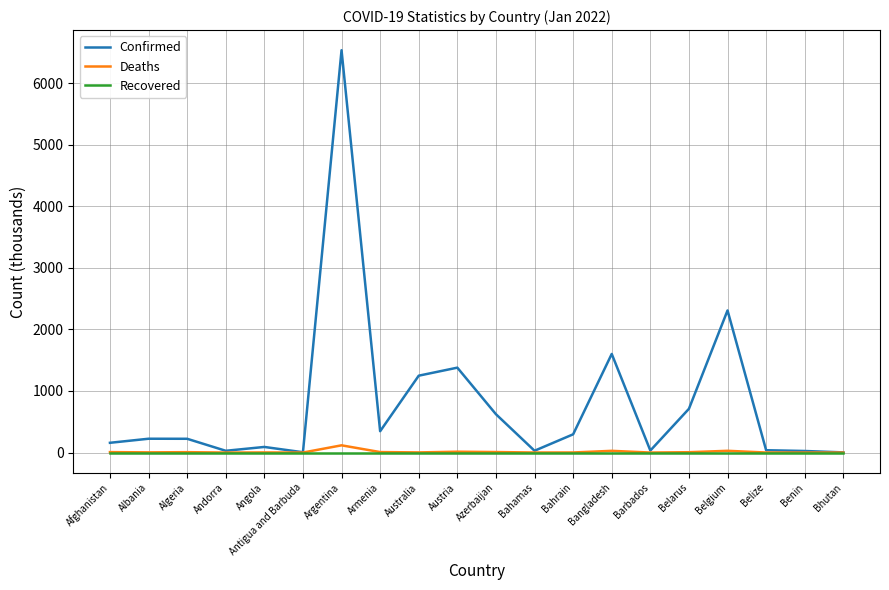

Is this an area chart (filled region under the line)?

No